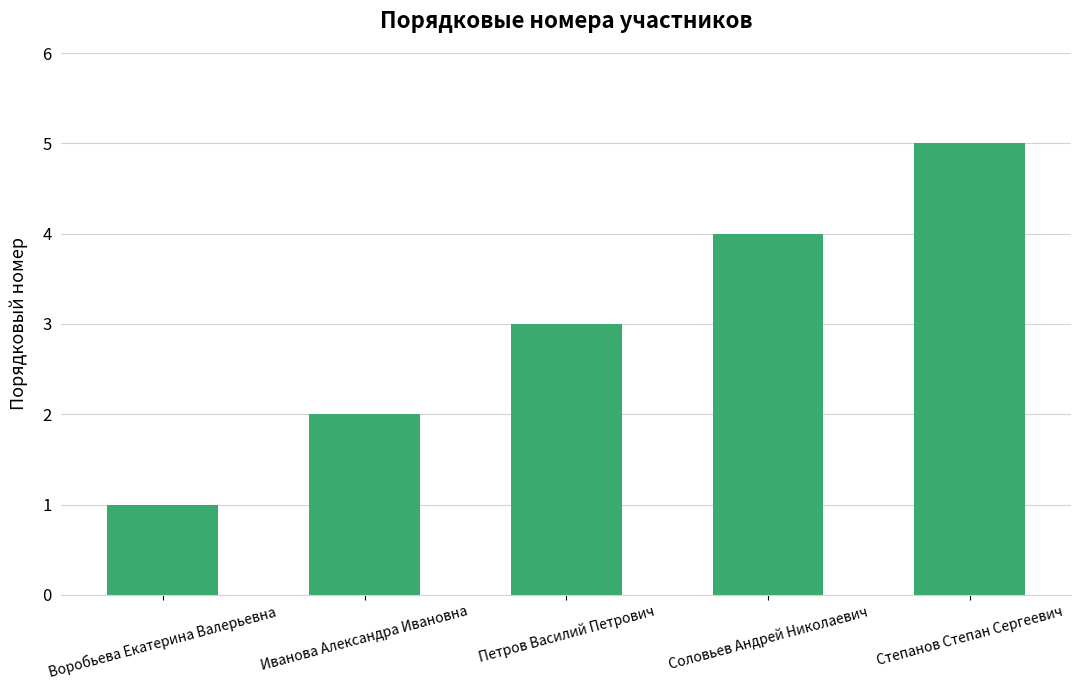

Reading left to right, list all the values displayed in this chart.

1	2	3	4	5